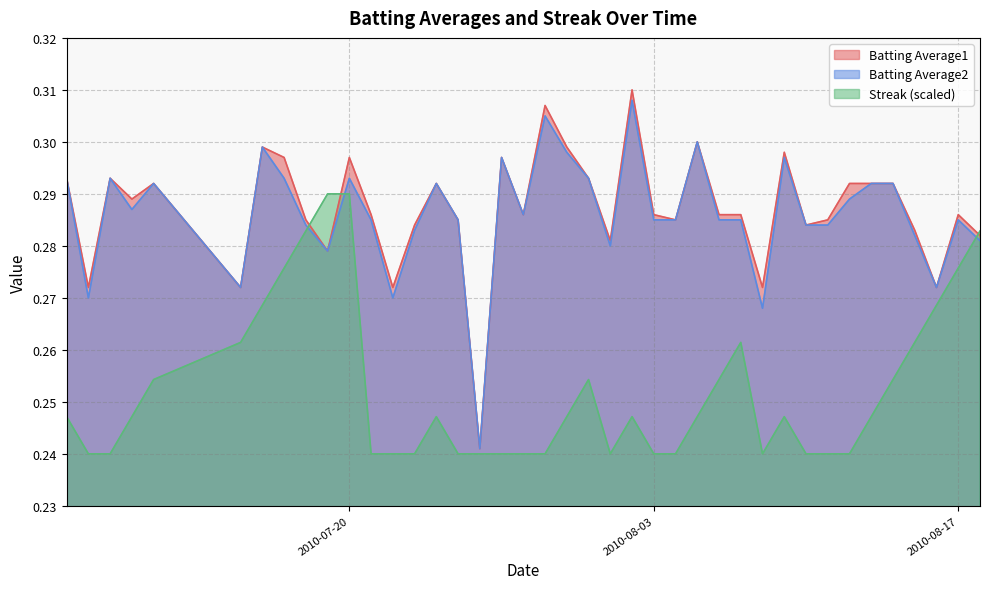

True or false: Batting Average1 and Batting Average2 cross at least once.

False